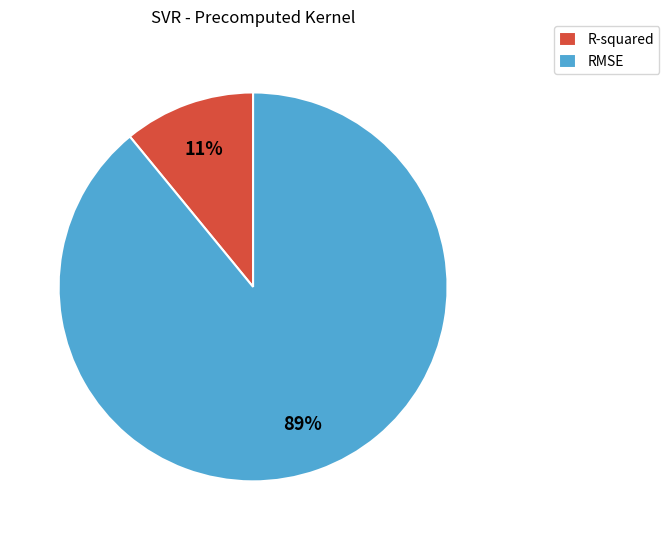

The RMSE slice represents 98% of the pie. True or false?

False